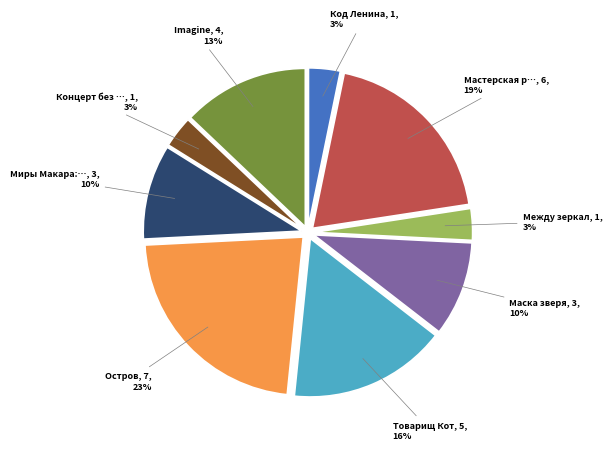

Is there a majority slice in this chart?

No